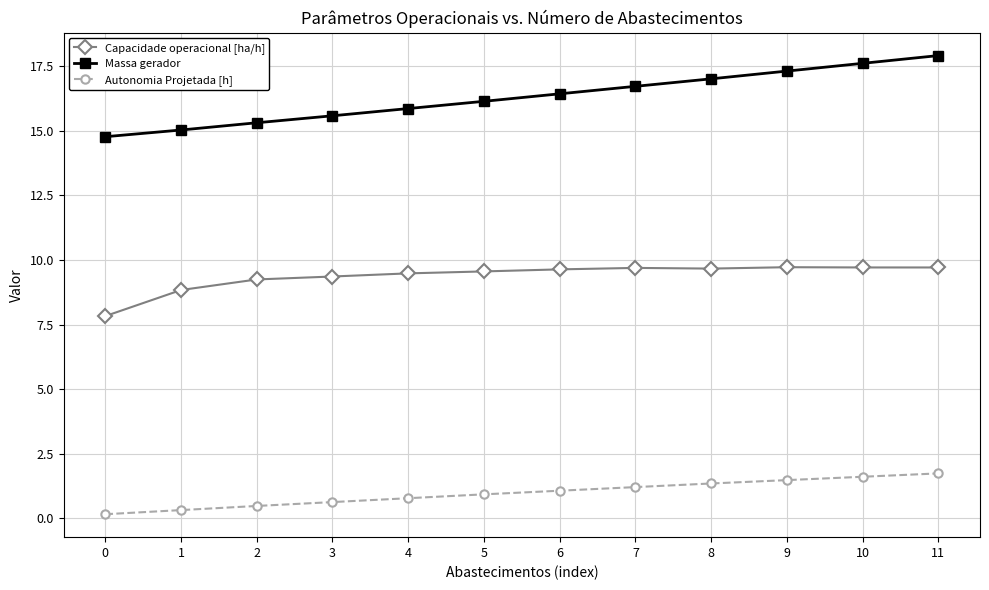

What is the total value across all series at 7?

27.6